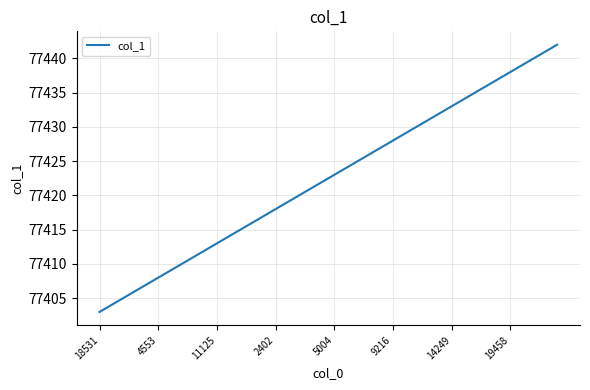

What is the greatest value displayed?

77442